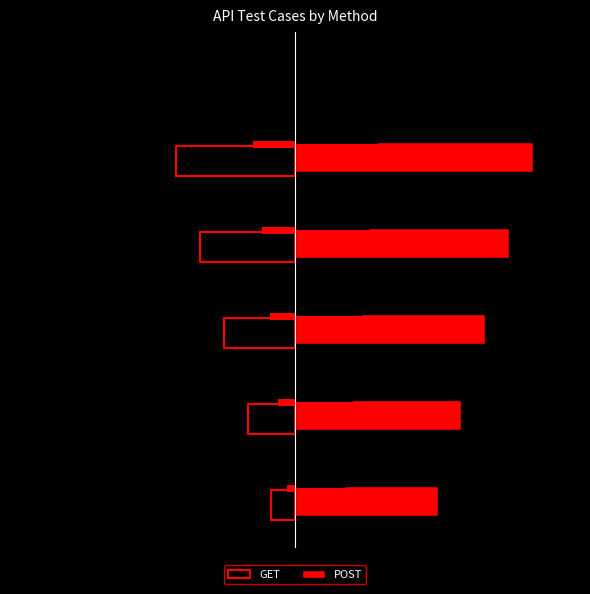

What is the smallest value displayed?

-2.5